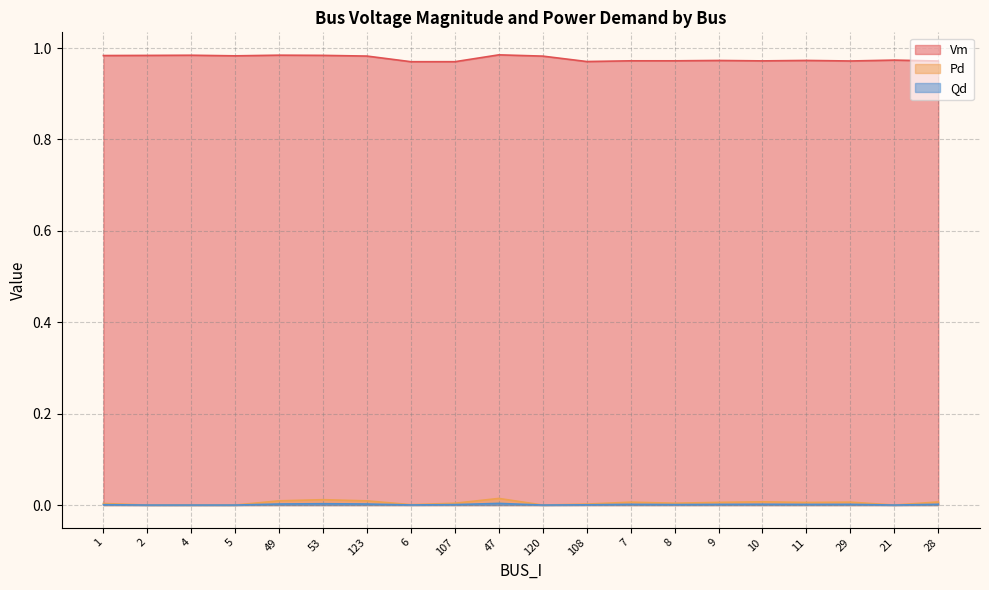

Is it true that Pd equals 0.0 at 11?

True